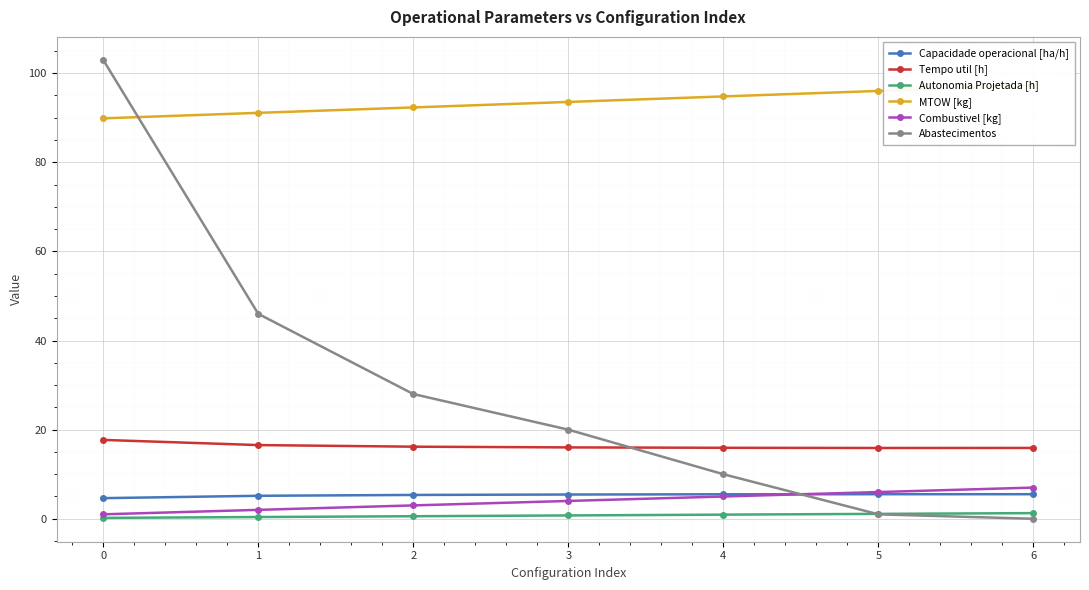

How many lines are shown in the chart?

6